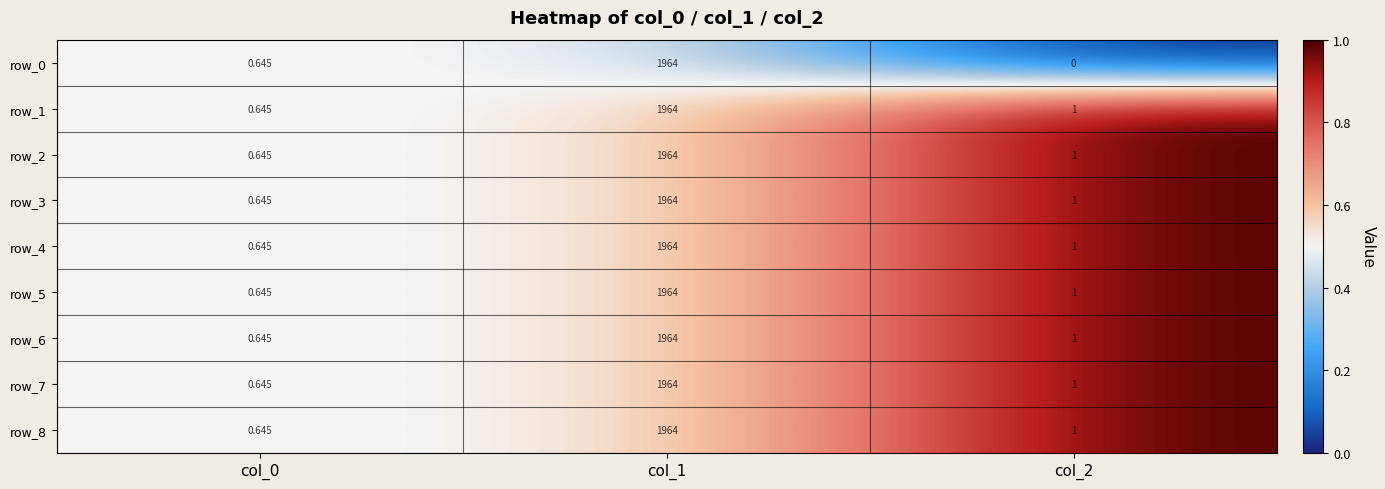

At which category does the chart reach its minimum across all series?

col_2